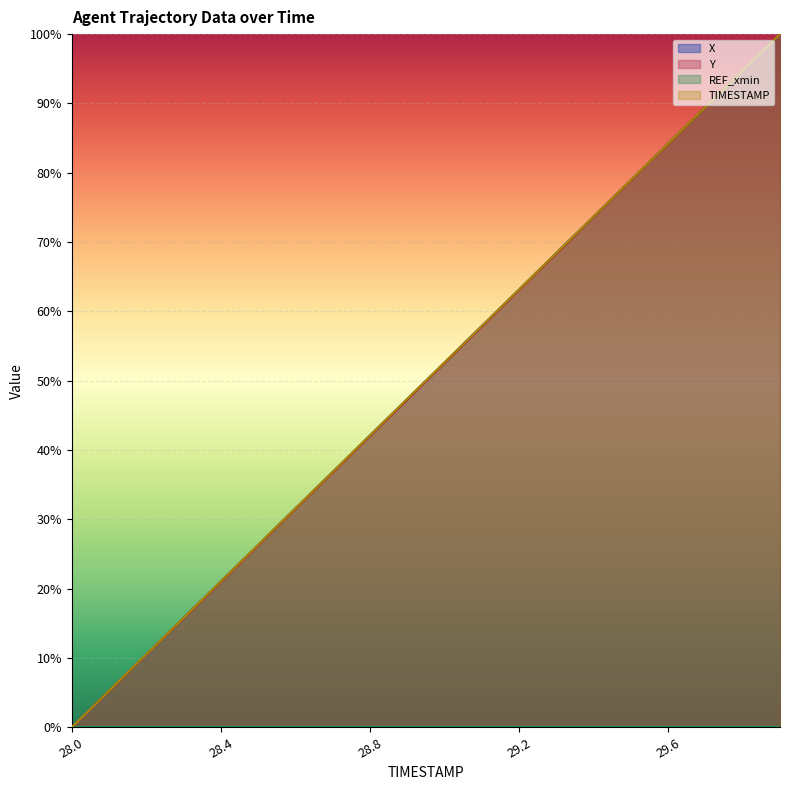

How many distinct data groups are displayed?

4